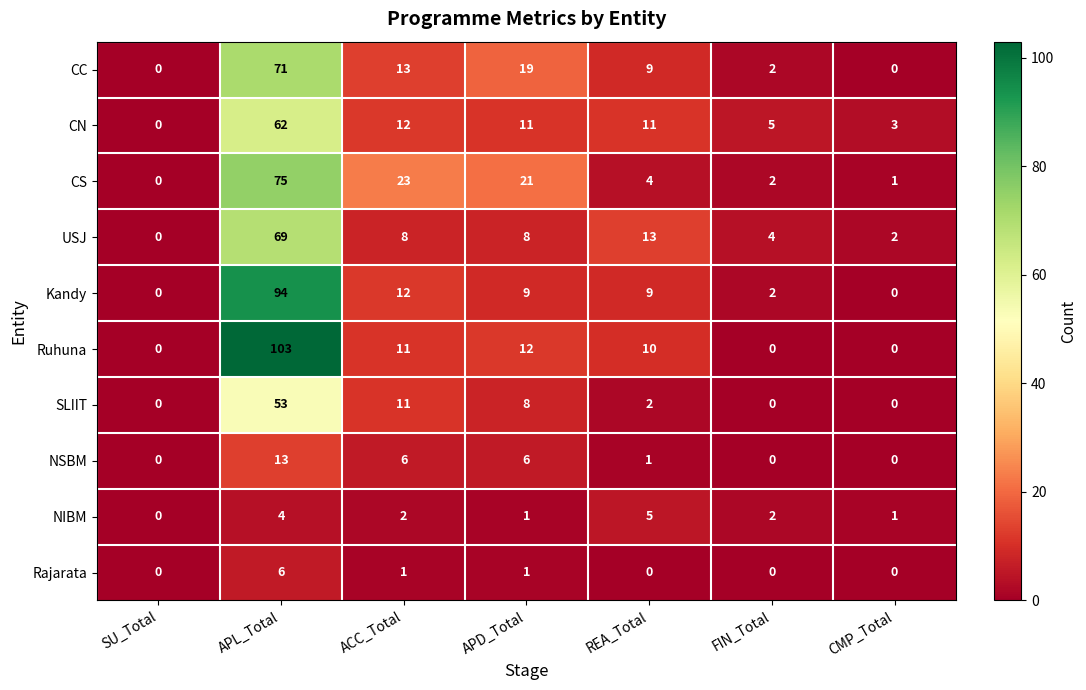

Is the value of SLIIT at ACC_Total greater than the value of CS at REA_Total?

Yes